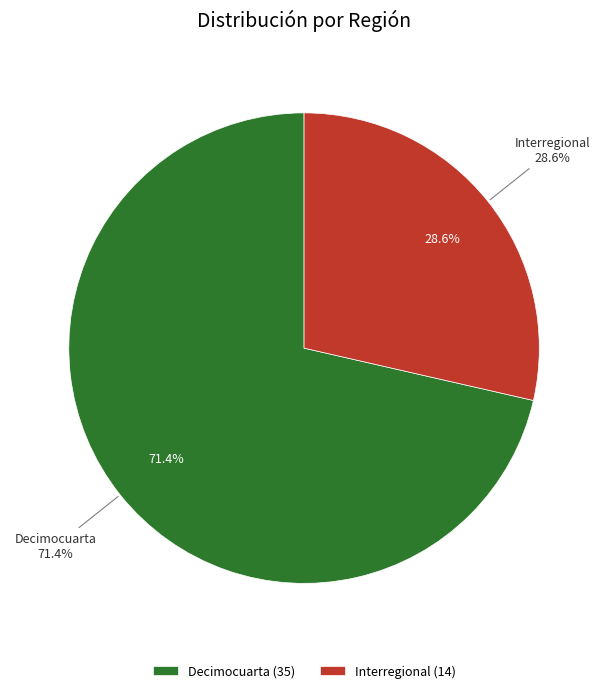

Rank the categories by value from lowest to highest.

Interregional, Decimocuarta